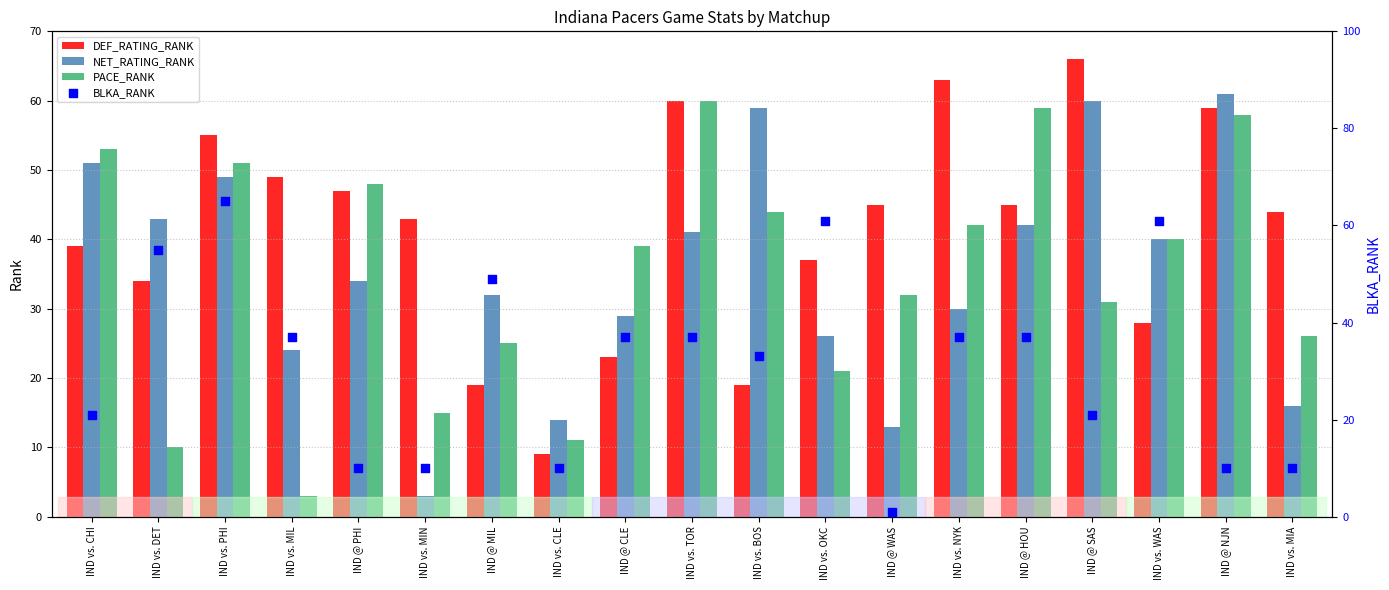

What are all the series names shown in the legend?

DEF_RATING_RANK, NET_RATING_RANK, PACE_RANK, BLKA_RANK